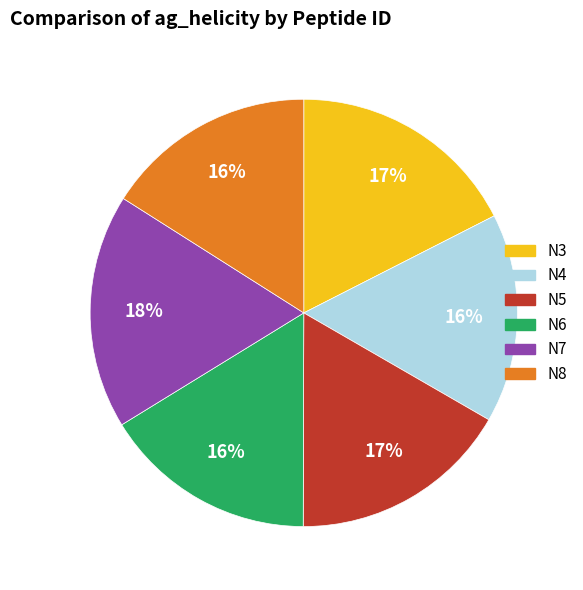

Do N4 and N5 together represent more than half of the pie?

No